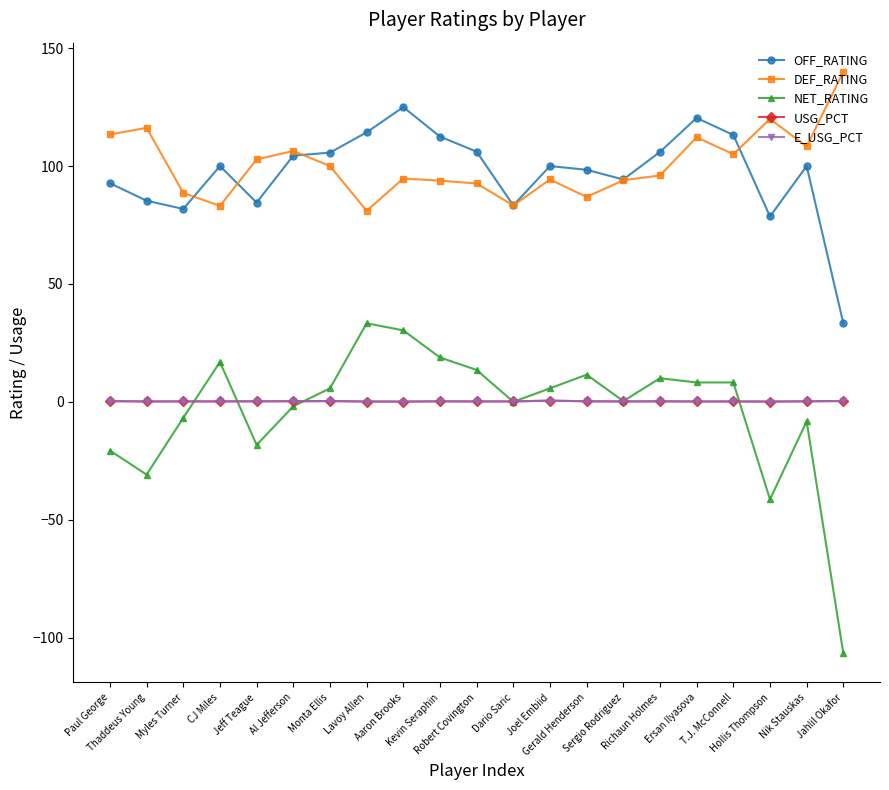

True or false: DEF_RATING has more than 2 points higher than both neighbors.

True